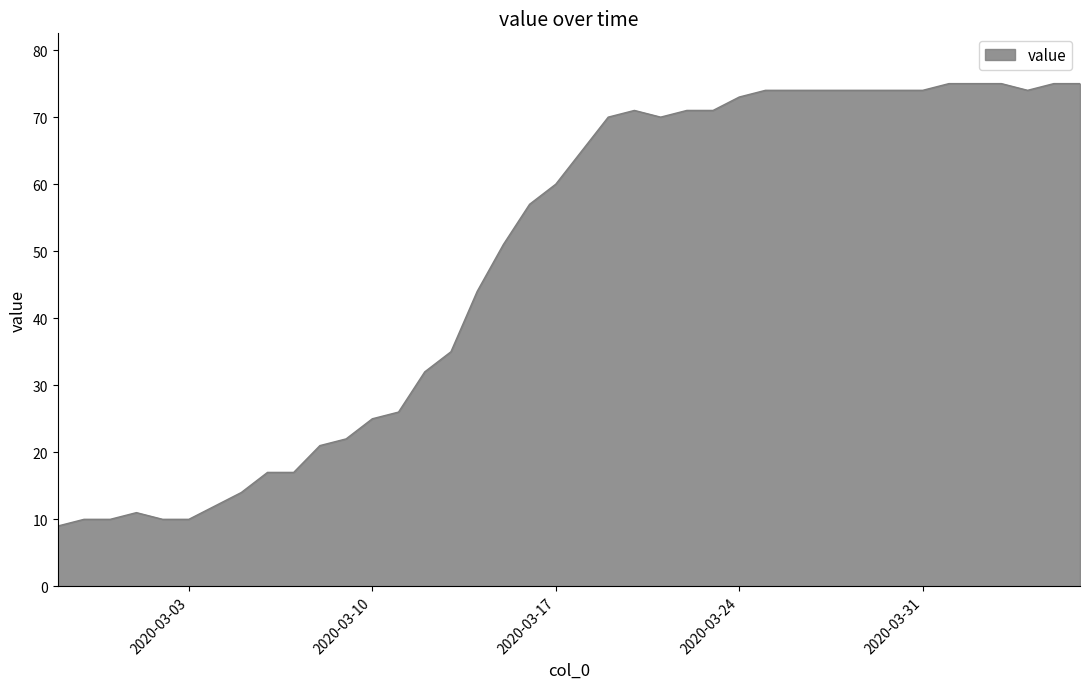

What is the smallest value displayed?

9